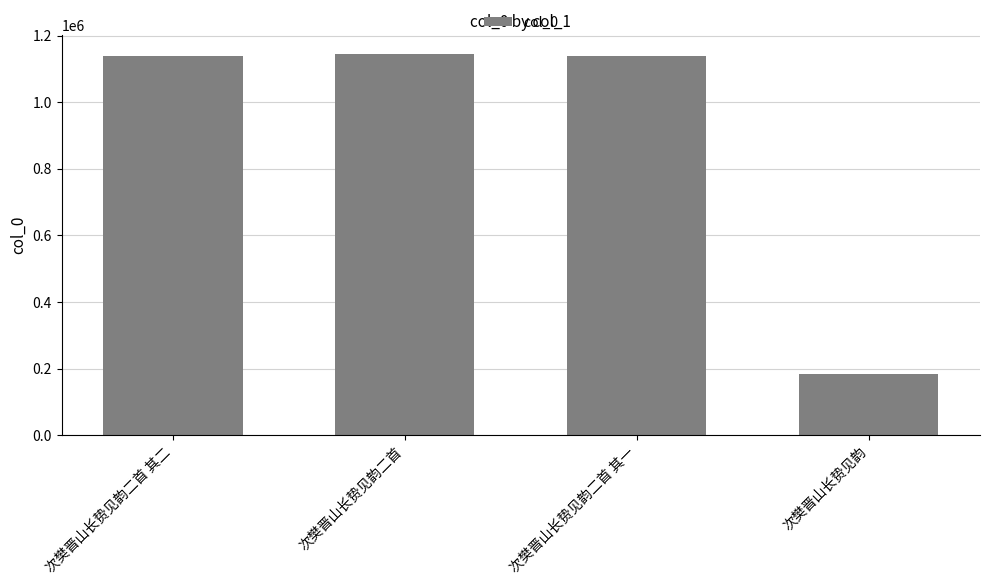

Which label corresponds to the smallest value in the chart?

次樊晋山长贽见韵